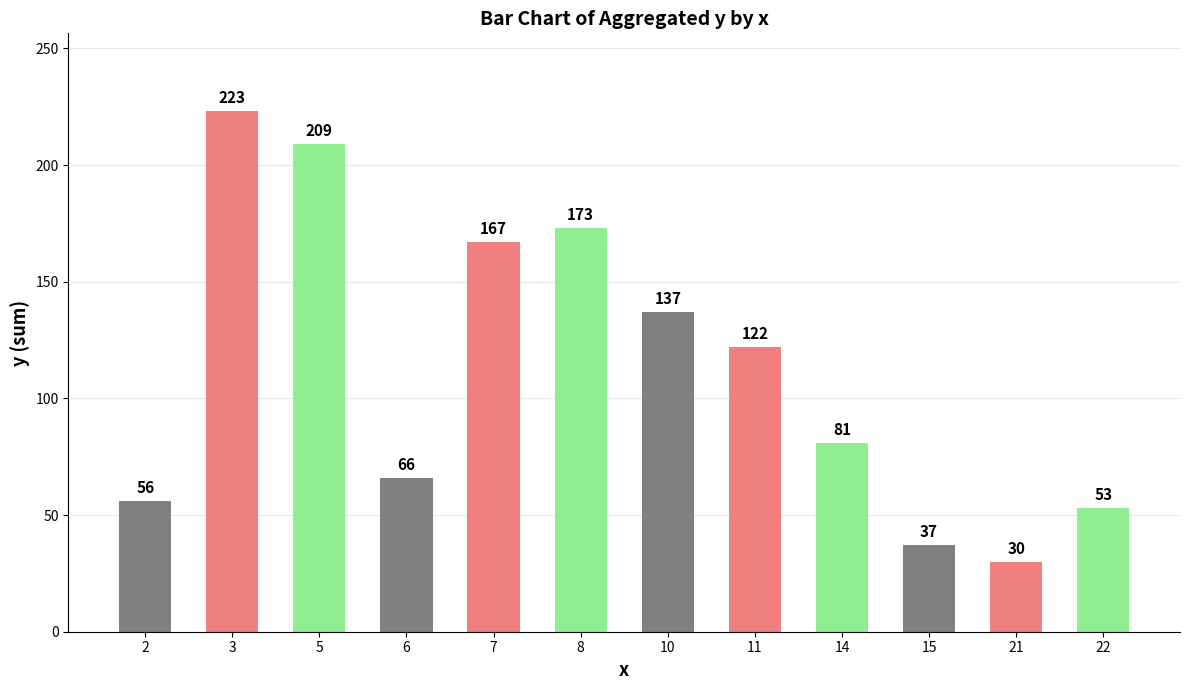

What is the greatest value displayed?

223